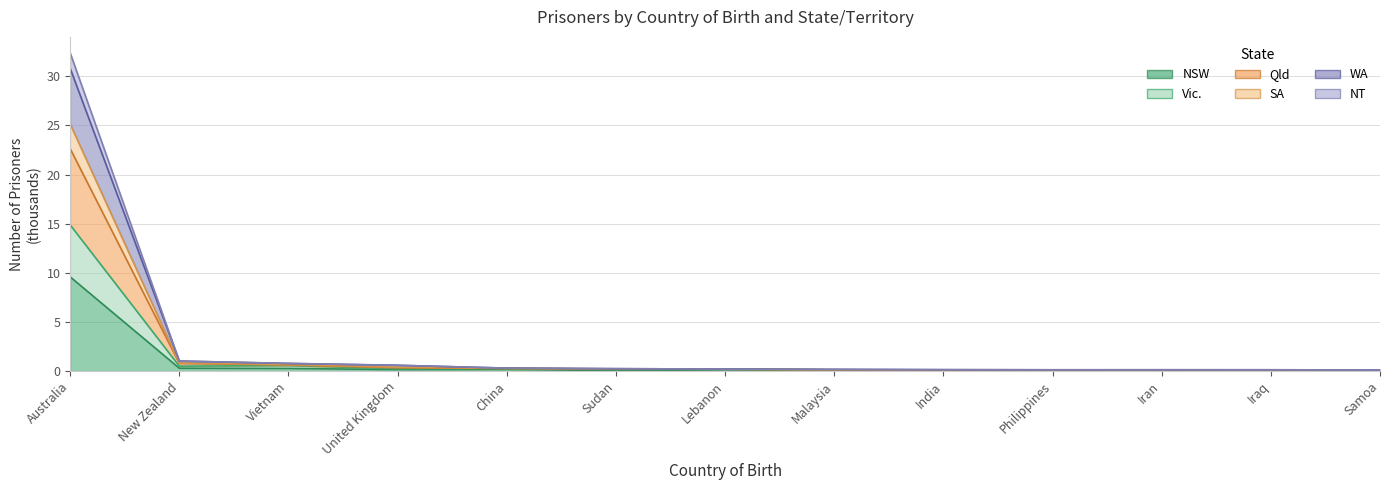

What position from the right is Lebanon?

7